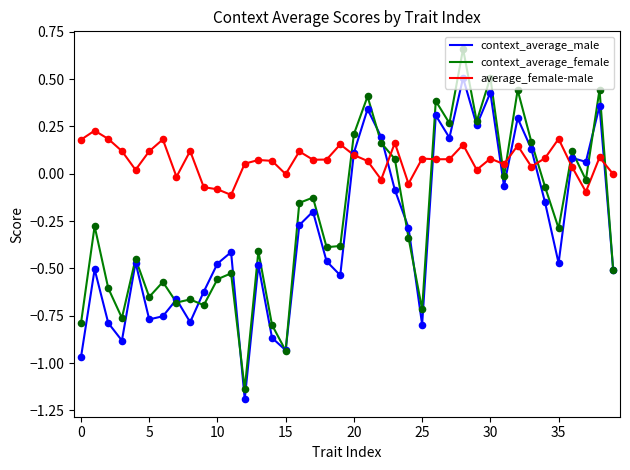

Which series has the largest total across all categories?

average_female-male